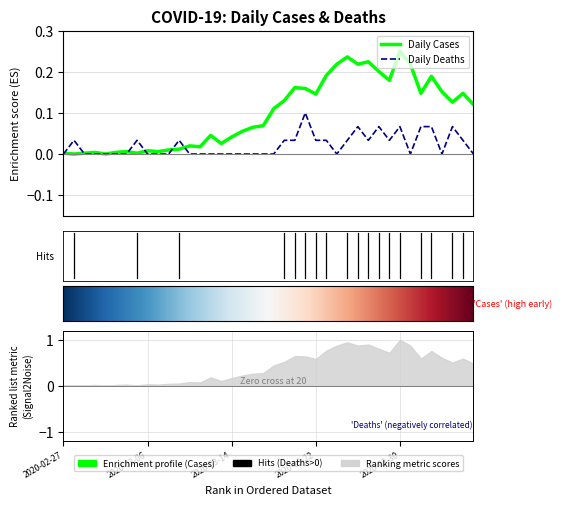

Rank the series by their average value, from highest to lowest.

Daily Cases, Daily Deaths